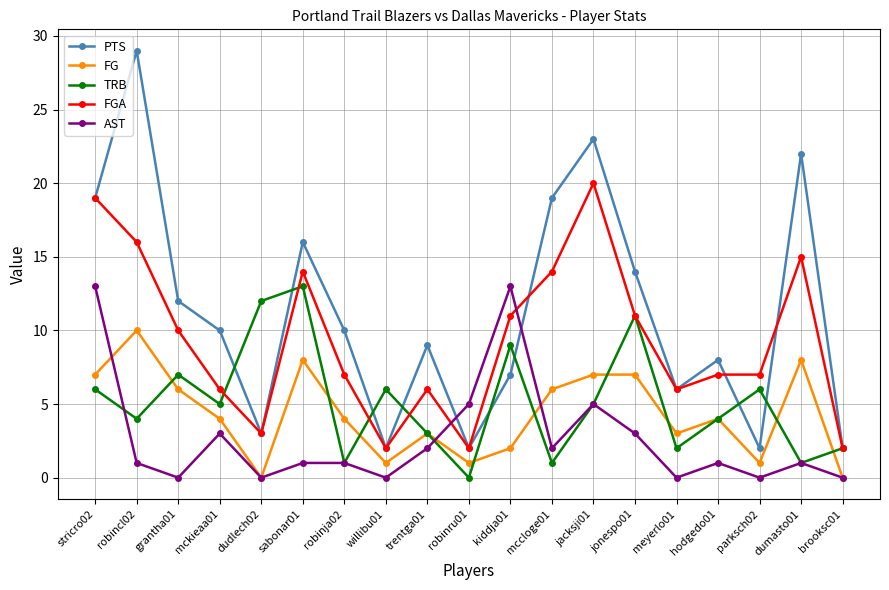

Is it true that TRB equals 11 at jonespo01?

True